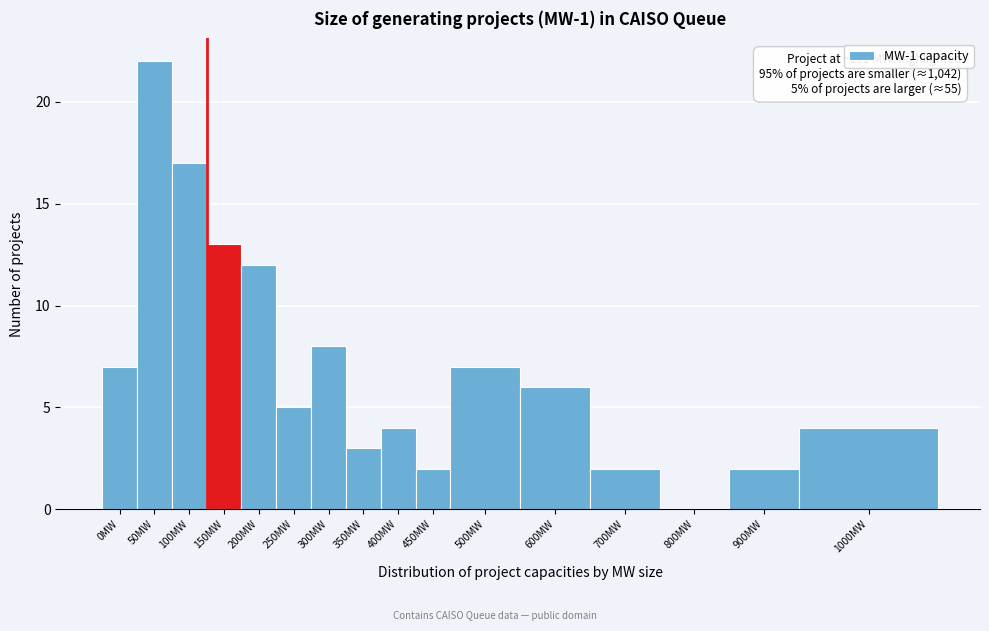

Reading left to right, what are all the values shown in this chart?

0MW=7	50MW=22	100MW=17	150MW=13	200MW=12	250MW=5	300MW=8	350MW=3	400MW=4	450MW=2	500MW=7	600MW=6	700MW=2	800MW=0	900MW=2	1000MW=4